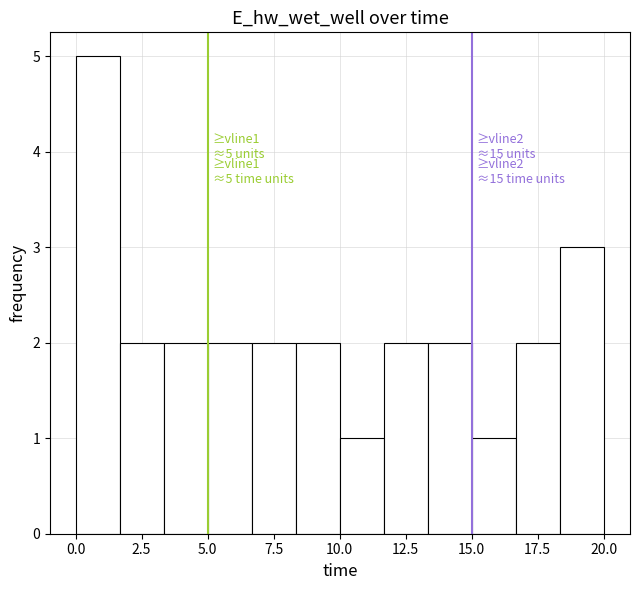

Read against the x-axis, roughly where is the centre of the tallest bar?

1.0